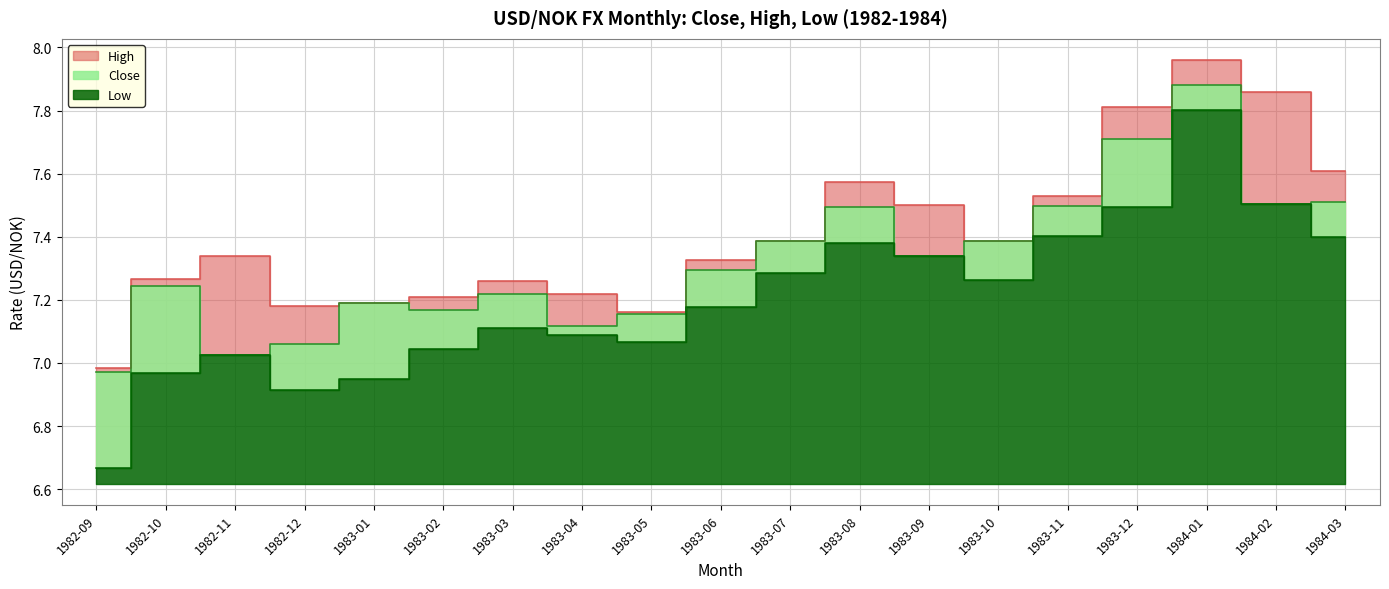

Which category has the lowest value in the high series?

1982-09